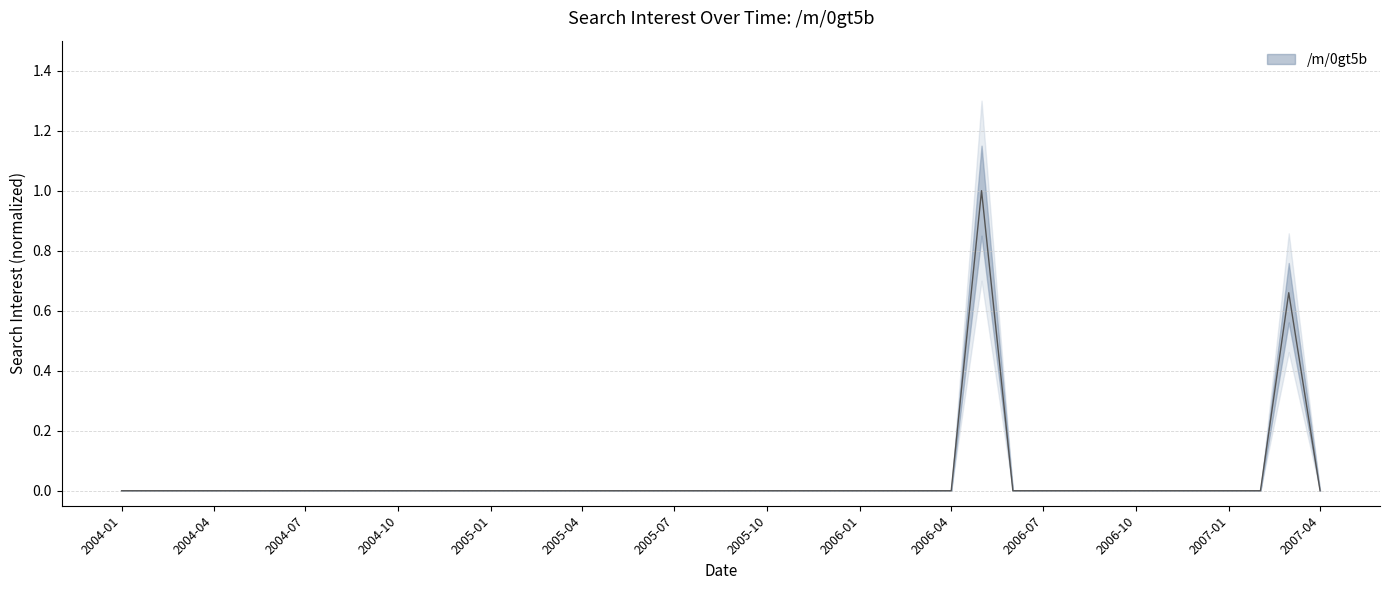

Reading right to left, what are all the values shown in this chart?

0.0	0.7	0.0	0.0	0.0	0.0	0.0	0.0	0.0	0.0	0.0	1.0	0.0	0.0	0.0	0.0	0.0	0.0	0.0	0.0	0.0	0.0	0.0	0.0	0.0	0.0	0.0	0.0	0.0	0.0	0.0	0.0	0.0	0.0	0.0	0.0	0.0	0.0	0.0	0.0